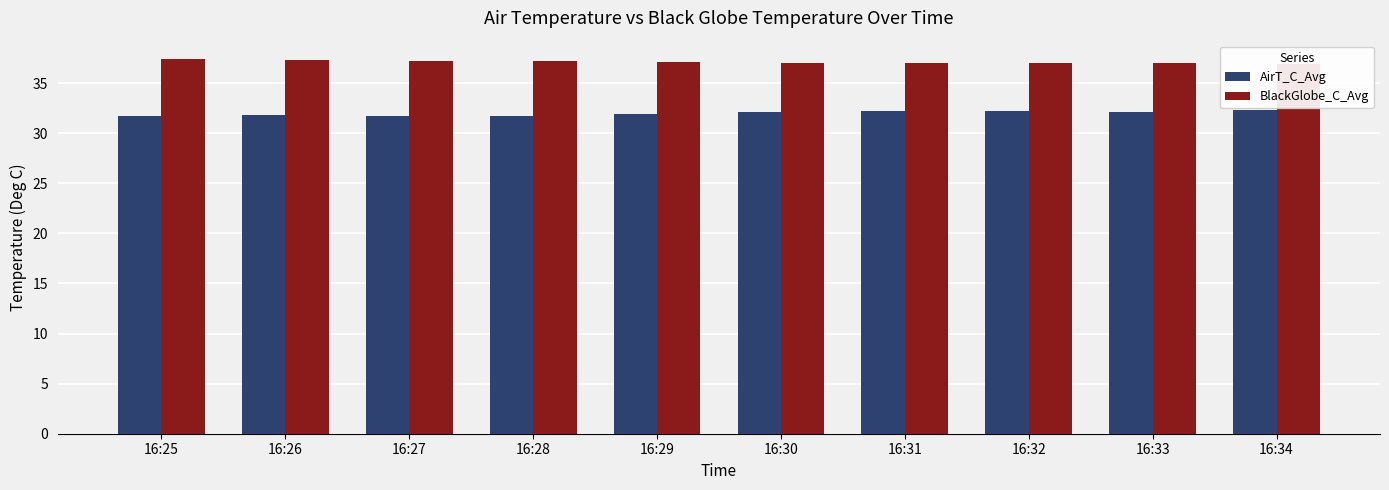

What is the difference between the AirT_C_Avg values at 16:32 and 16:33?

0.1